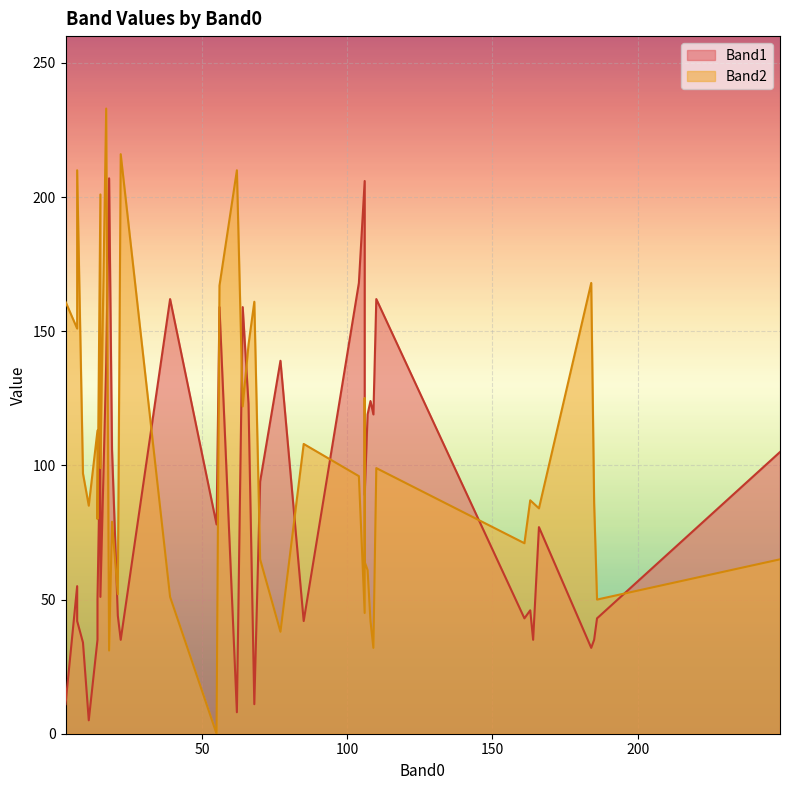

How many data points in Band2 are less than 87?

20